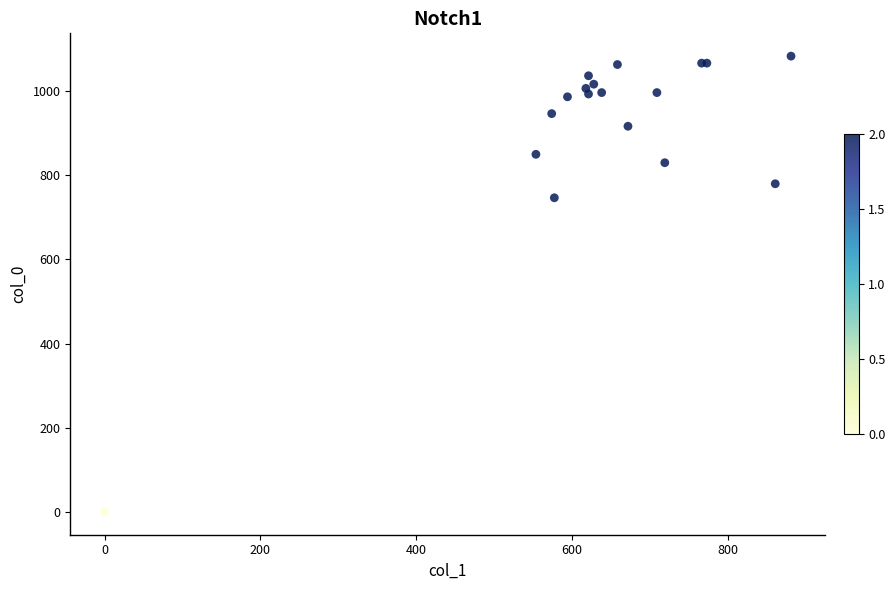

What Y value in the scatter plot is closest to 541?

746.7